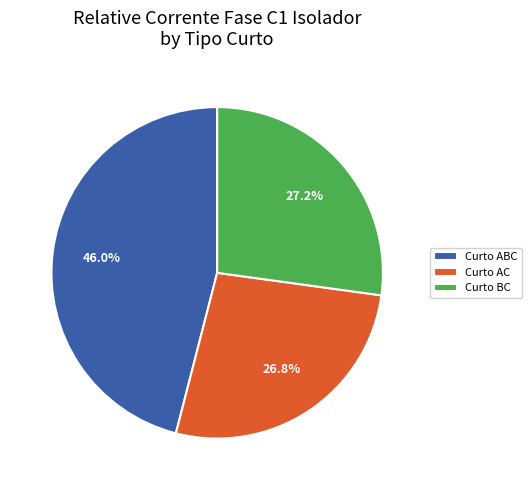

Count the number of slices in the pie.

3